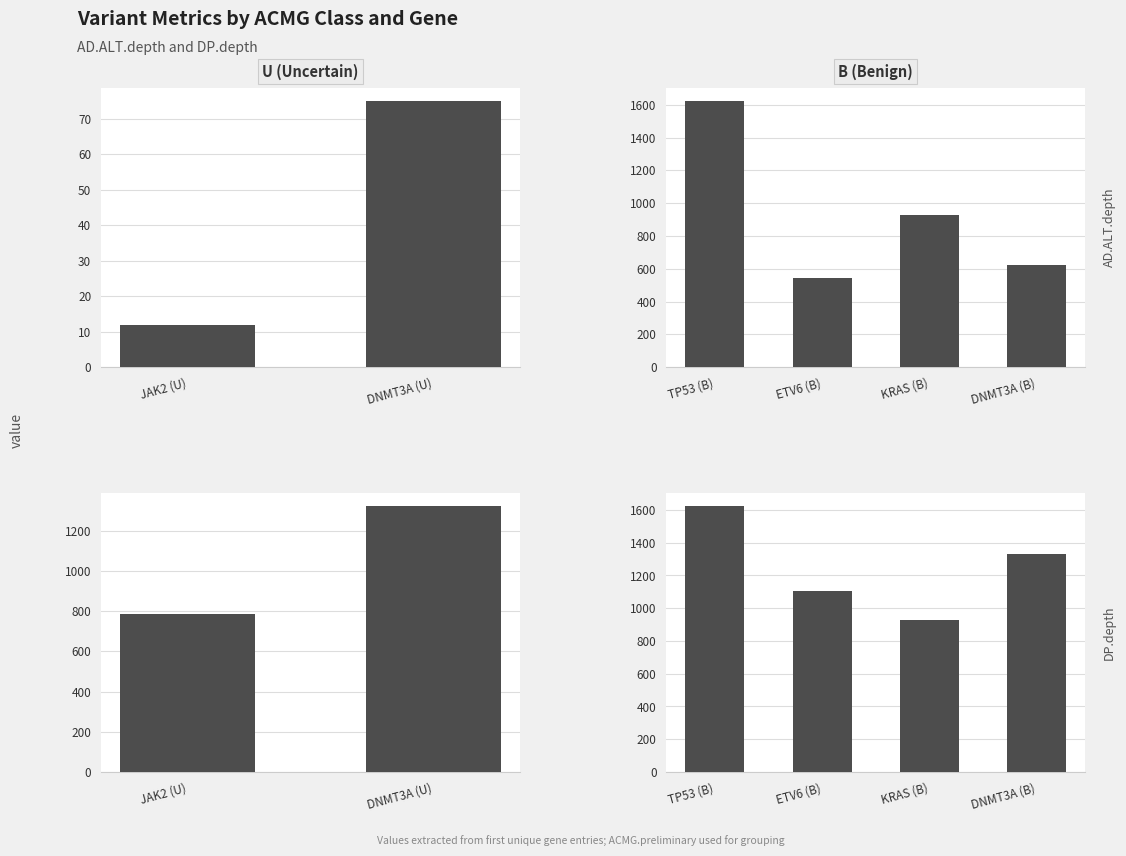

The value of AD.ALT.depth at KRAS (B) is 1661. True or false?

False